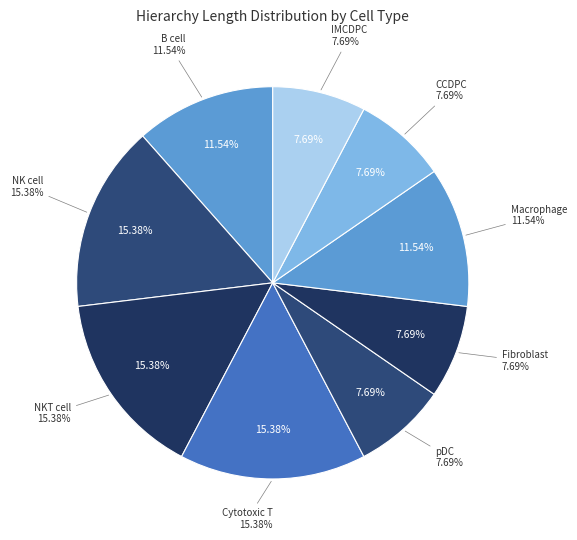

Does kidney resident macrophage account for over 50% of the chart?

No